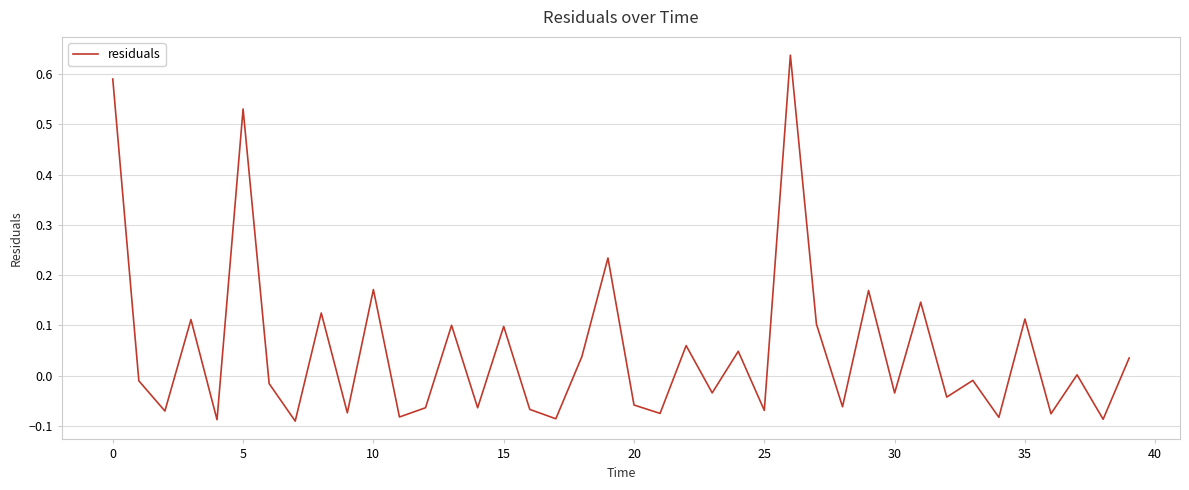

True or false: there are more than 1 points higher than both neighbors.

True